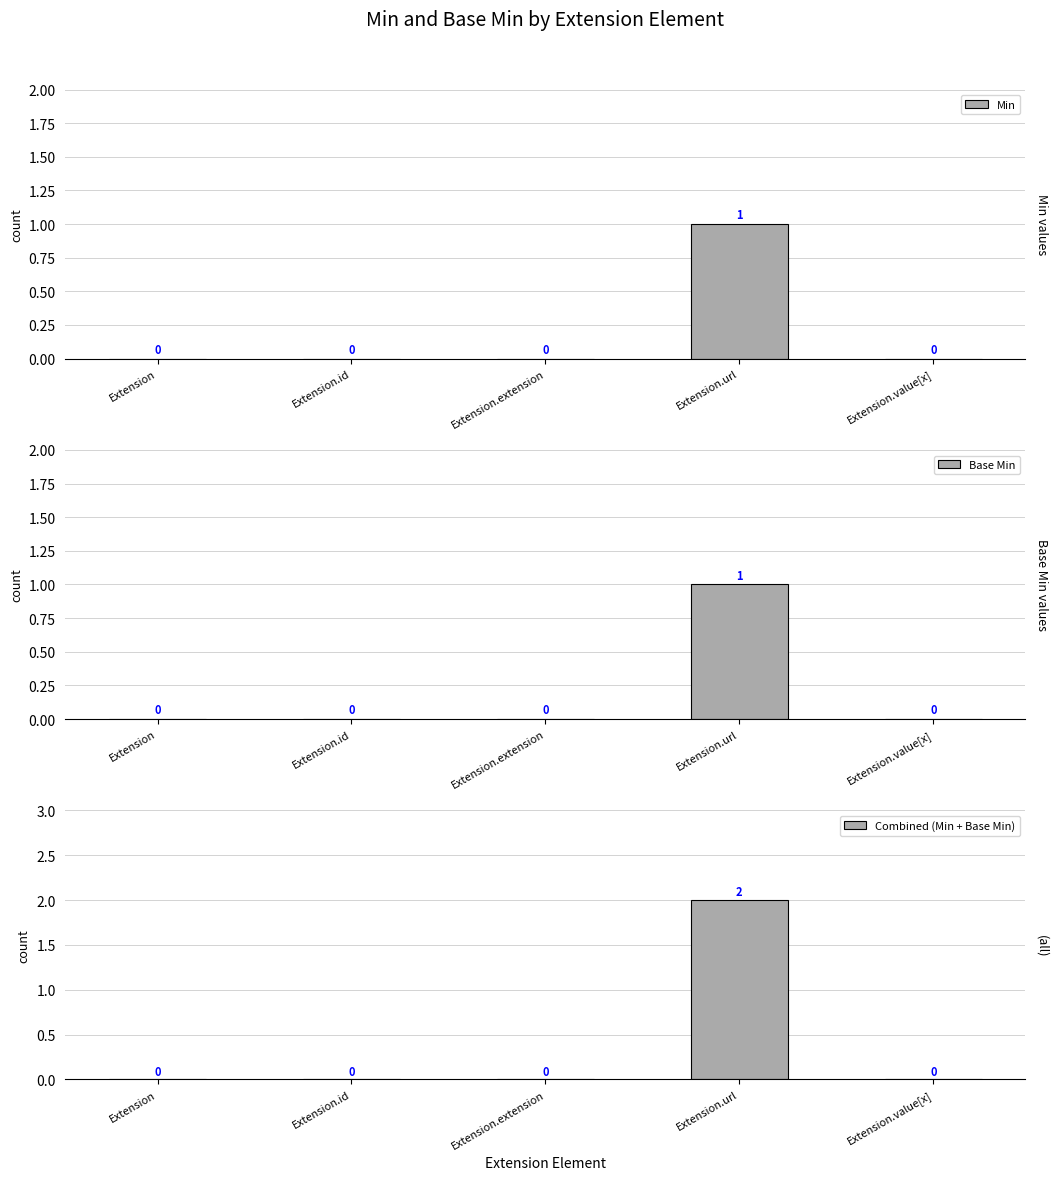

What is the label of the 3rd bar from the right?

Extension.extension